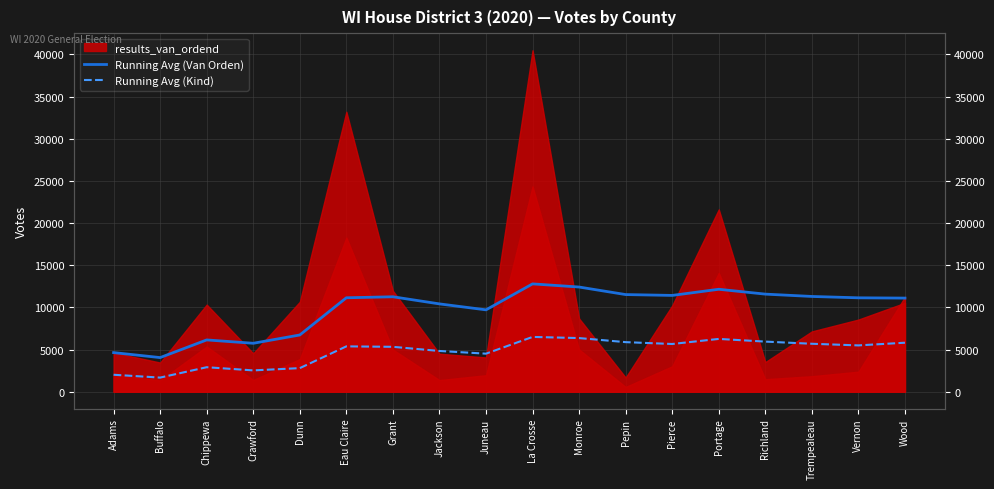

What is the difference between the maximum and minimum values in the Running Avg (Van Orden) series?

8741.8